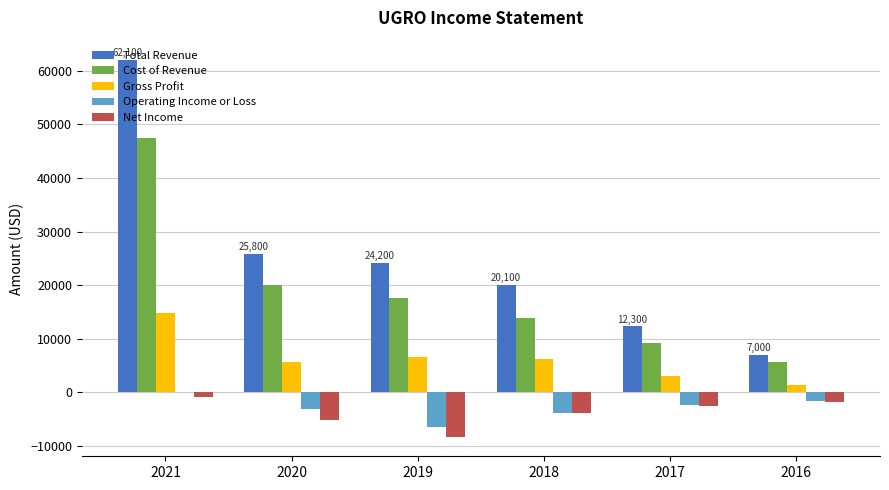

The value of Net Income at 2018 is -1476. True or false?

False